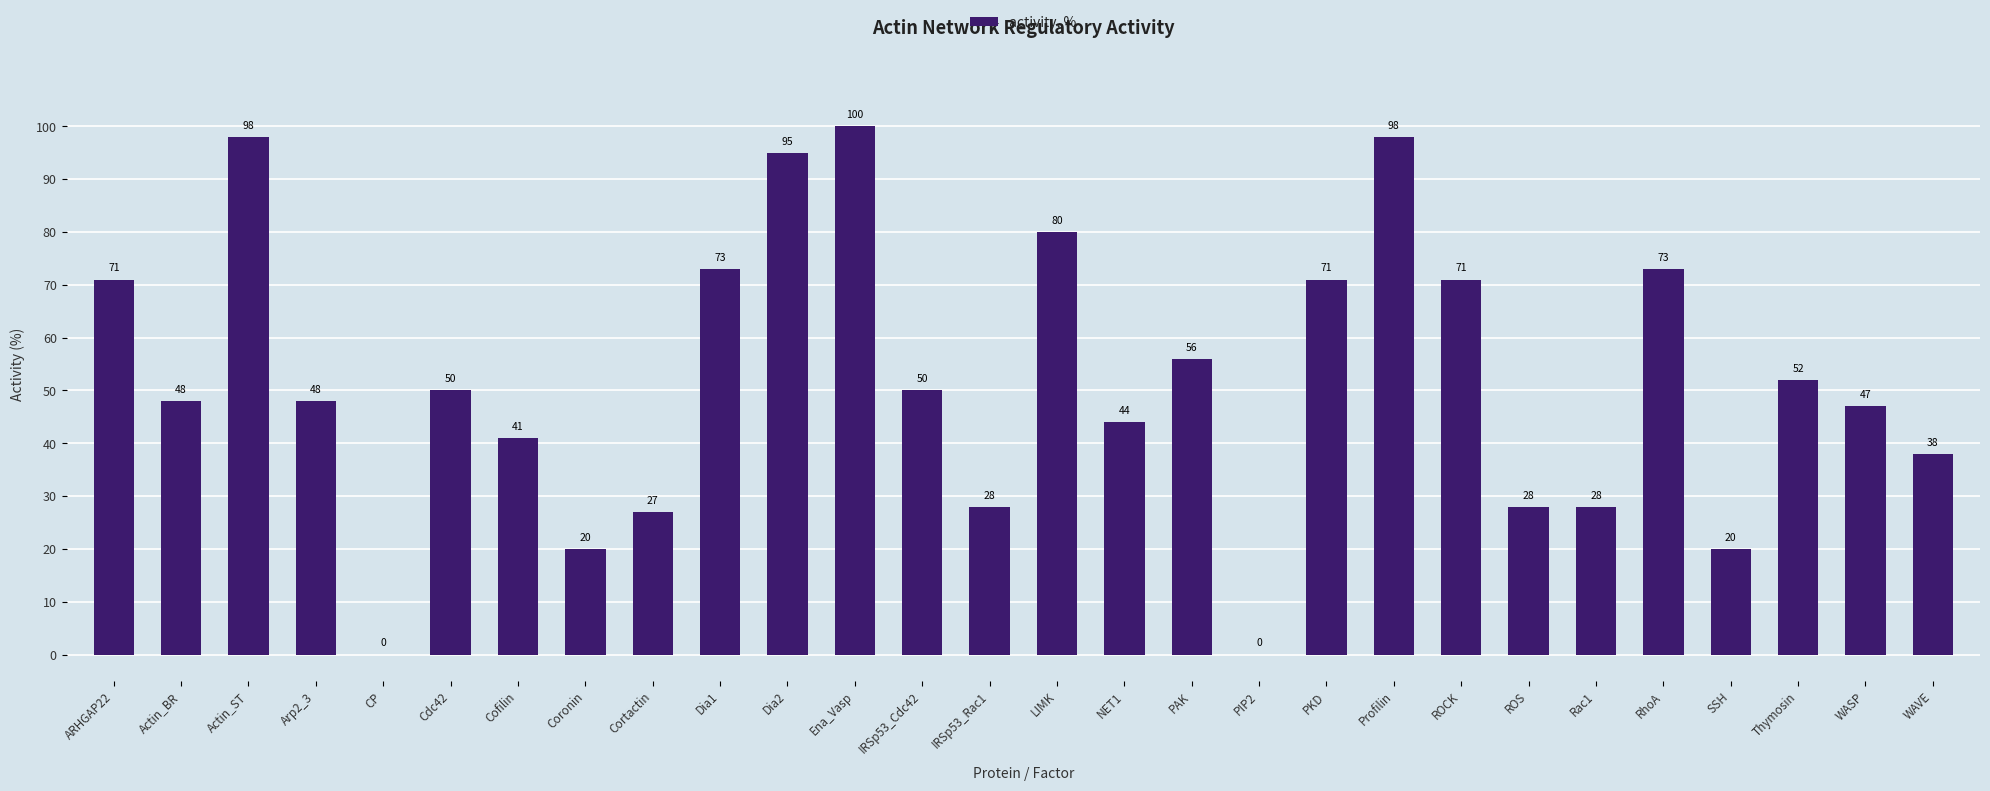

Approximately how many times larger is the value at Cdc42 compared to NET1?

1.1